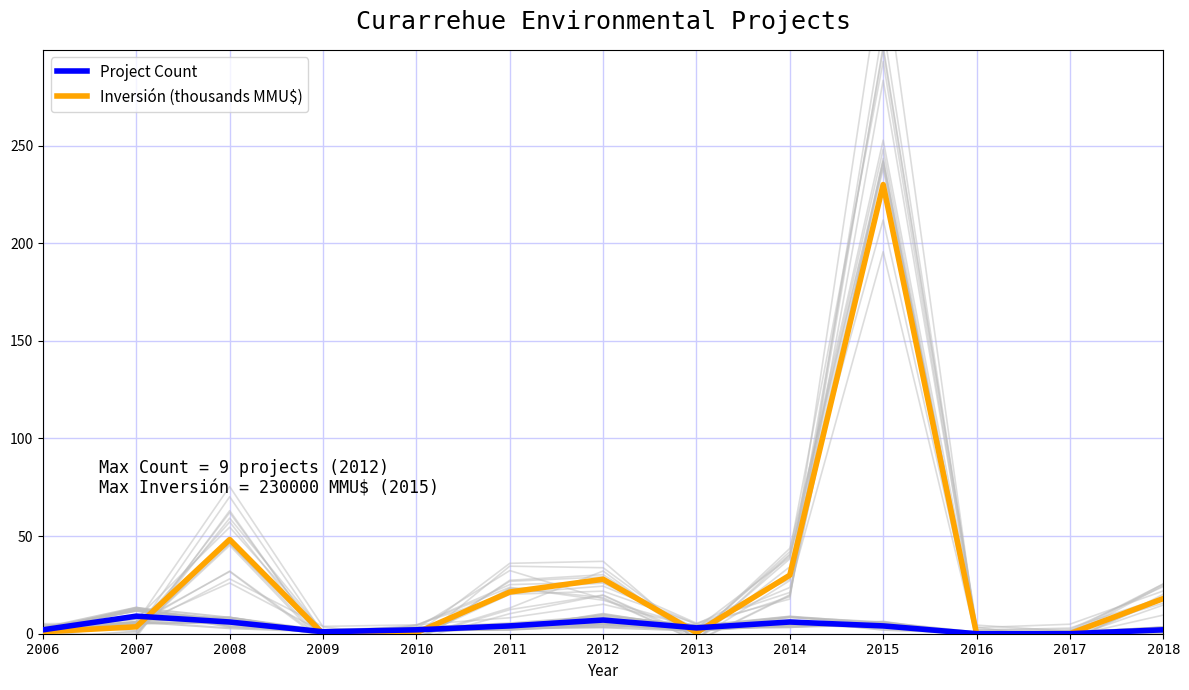

Rank the series at 2015 from highest to lowest value.

Inversión (thousands MMU$), Project Count